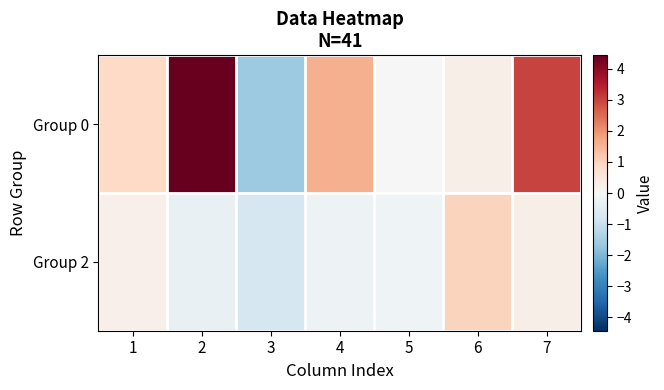

Which label corresponds to the smallest value in the chart?

3